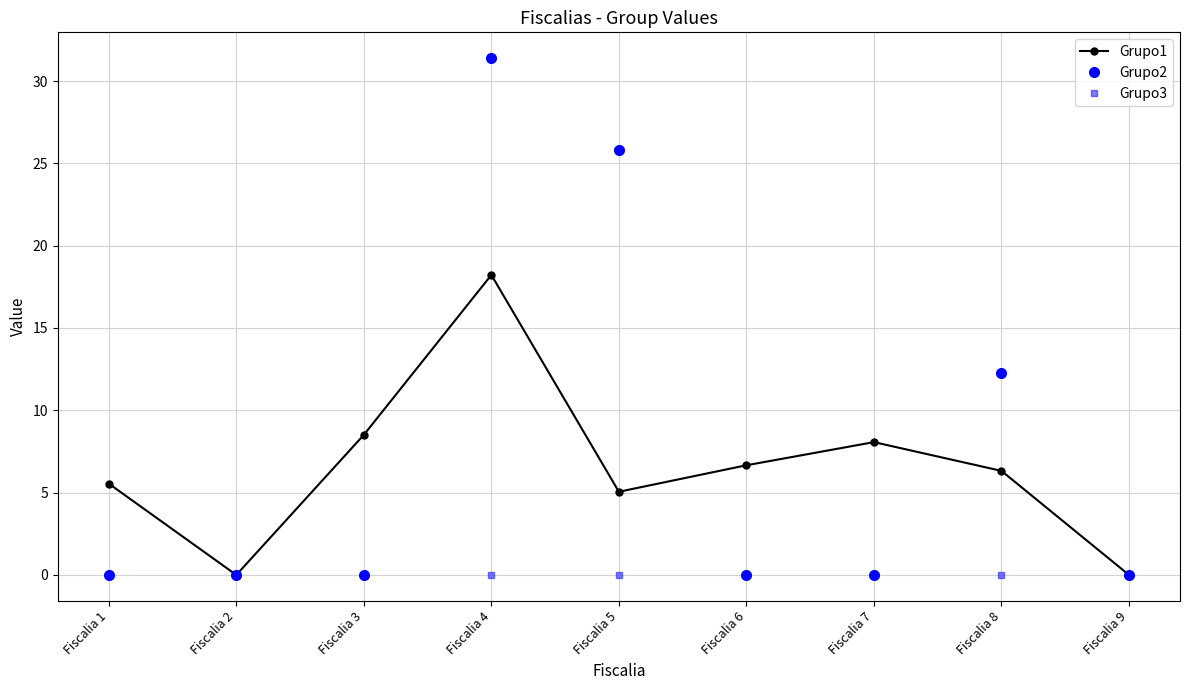

What value does the Grupo2 series have at Fiscalia 8?

12.3